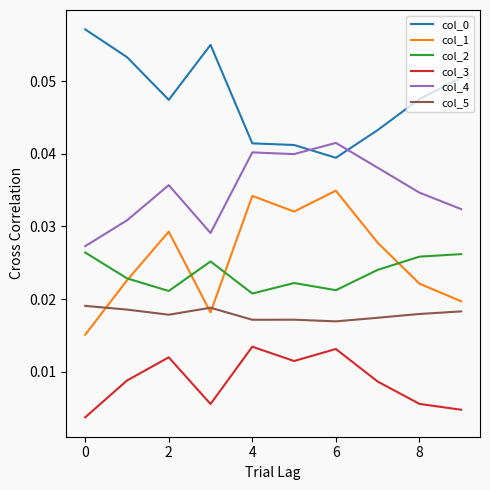

True or false: col_3 and col_5 intersect in this chart.

False